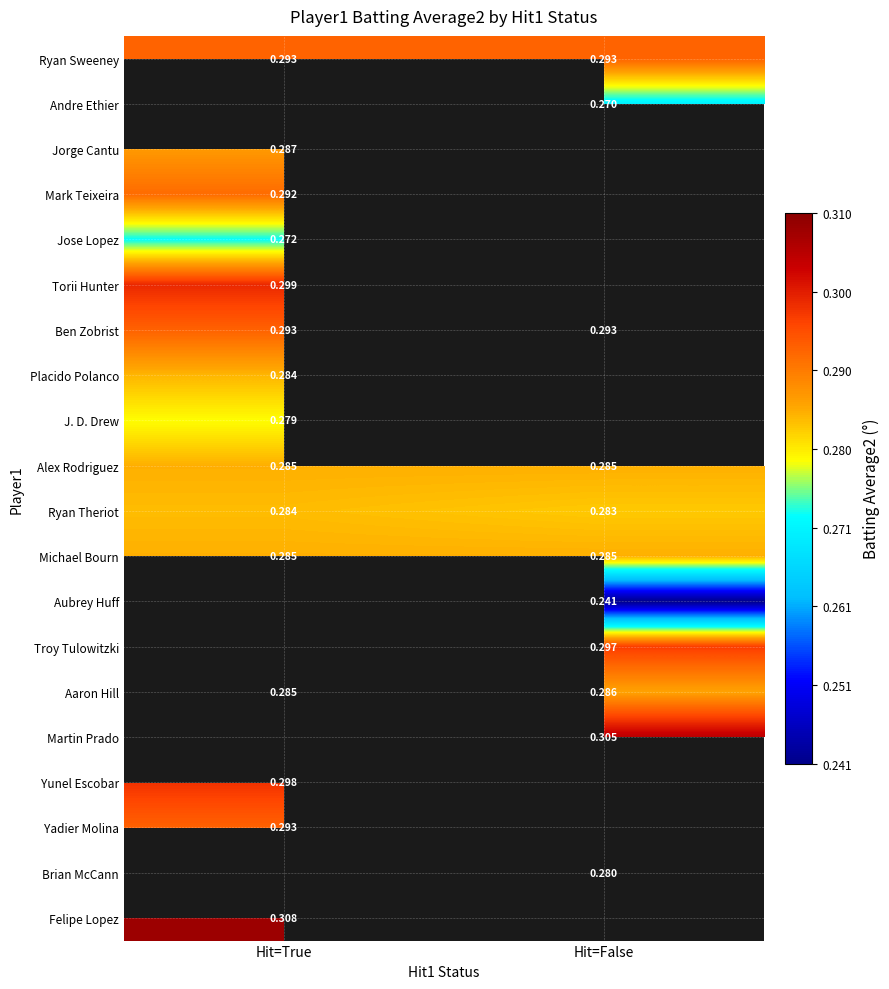

Rank the categories by Aaron Hill value from highest to lowest.

Hit=False, Hit=True